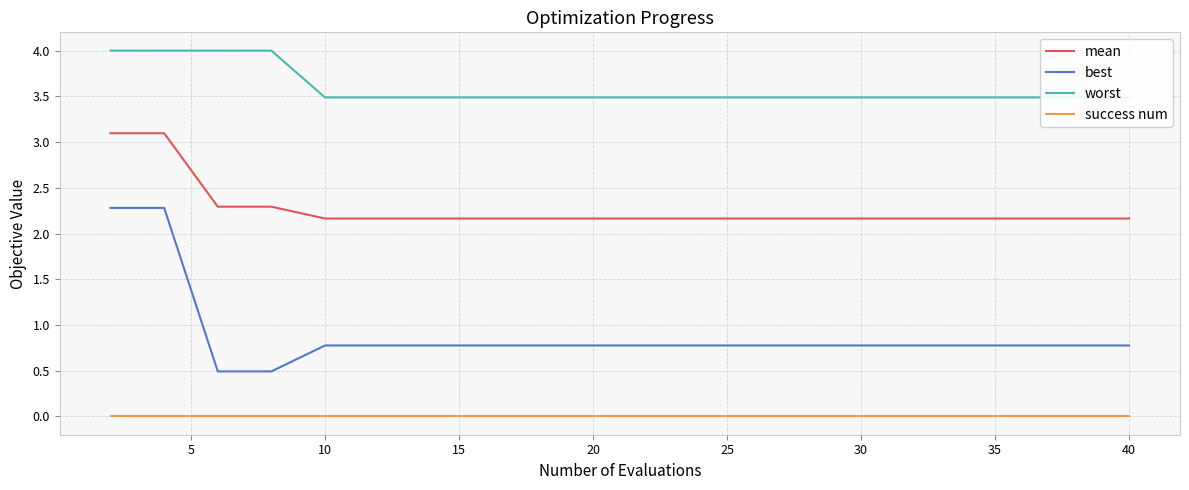

True or false: mean and success num cross at least once.

False